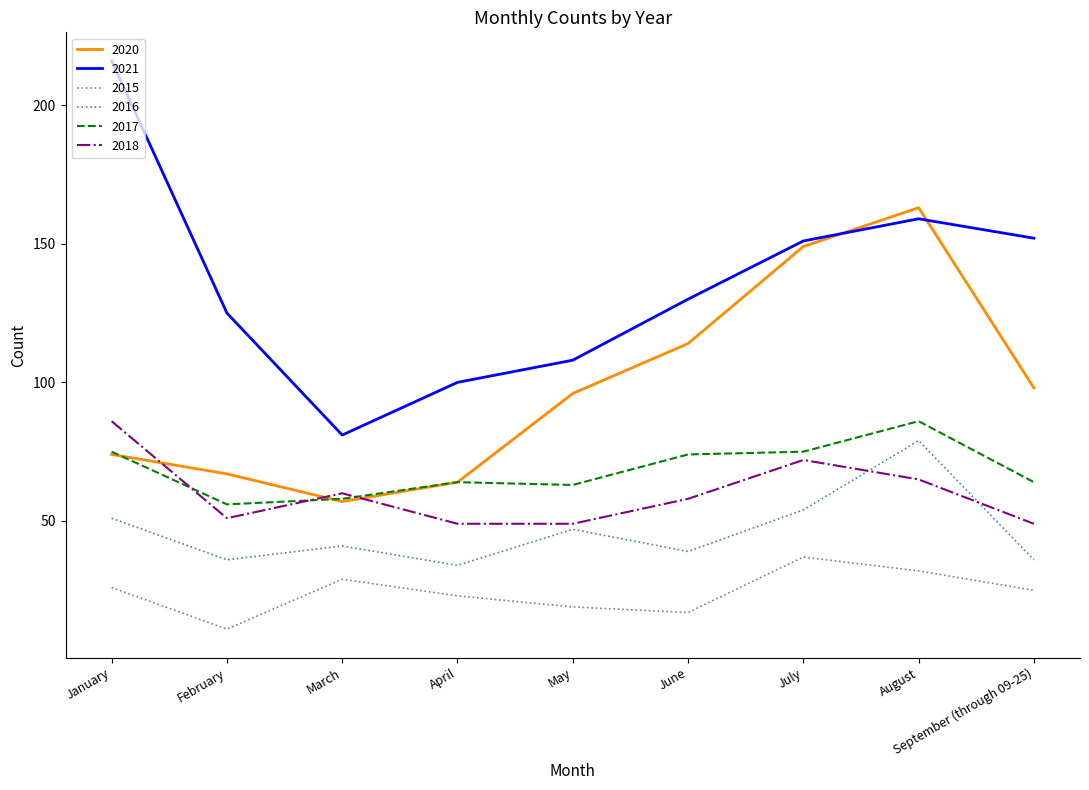

Where is the first local maximum for 2018?

March